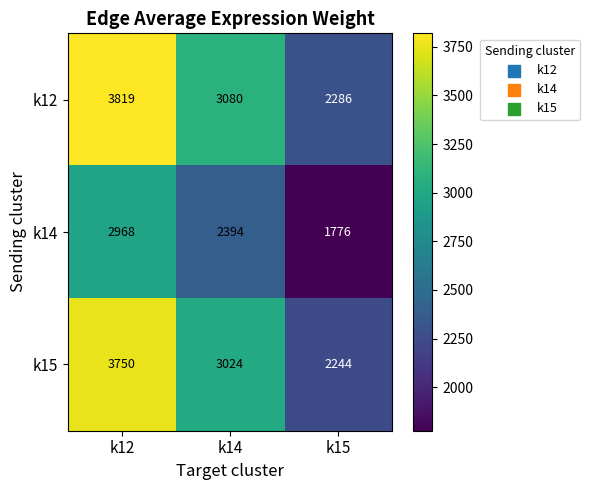

At k12, list the series in order from largest to smallest.

k12, k15, k14